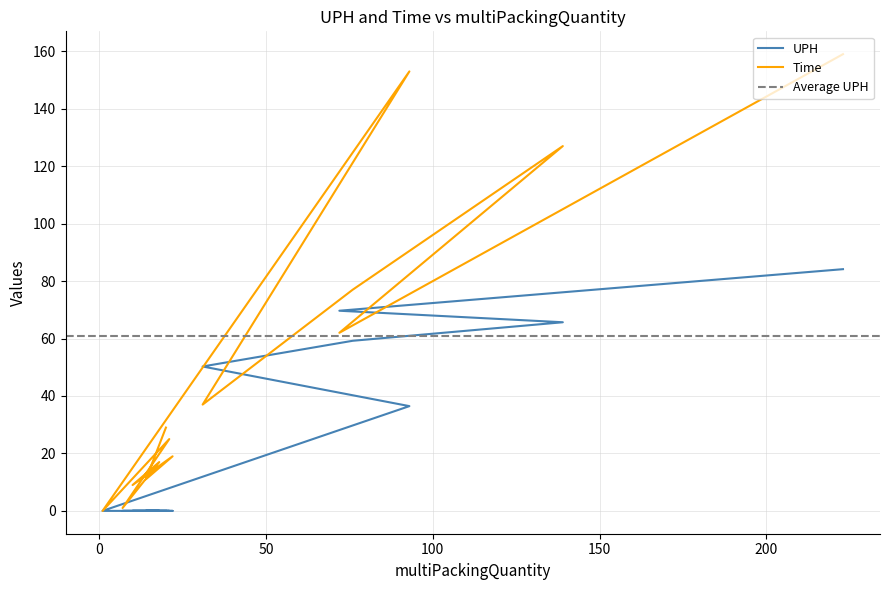

True or false: Time has more than 1 points higher than both neighbors.

True